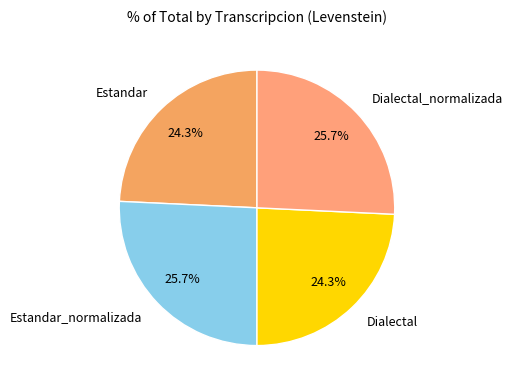

To the nearest percent, what is the difference between the Dialectal_normalizada and Estandar slice percentages?

1%